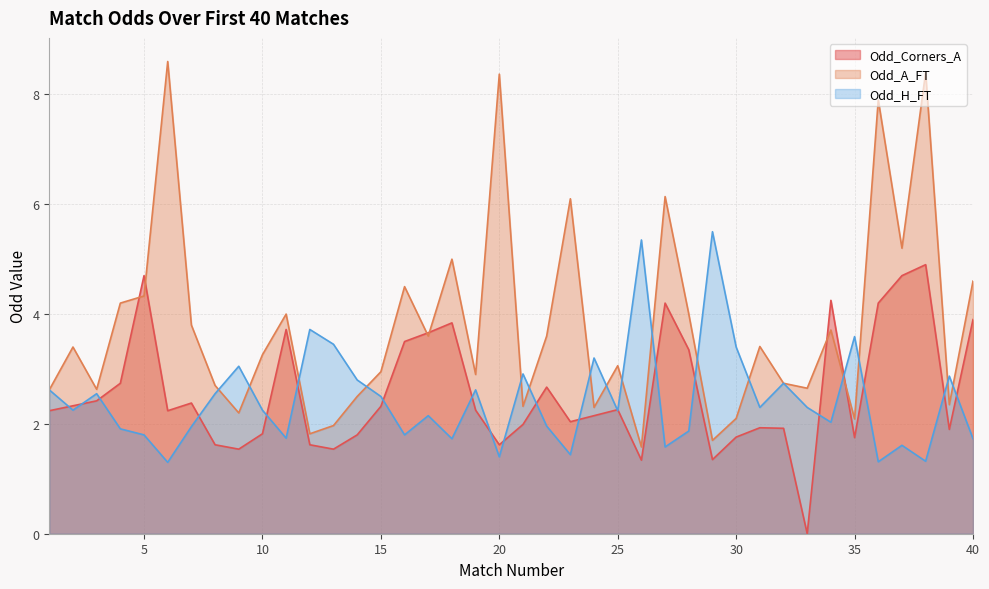

What is the difference between the second highest and second lowest values in the Odd_Corners_A series?

3.4